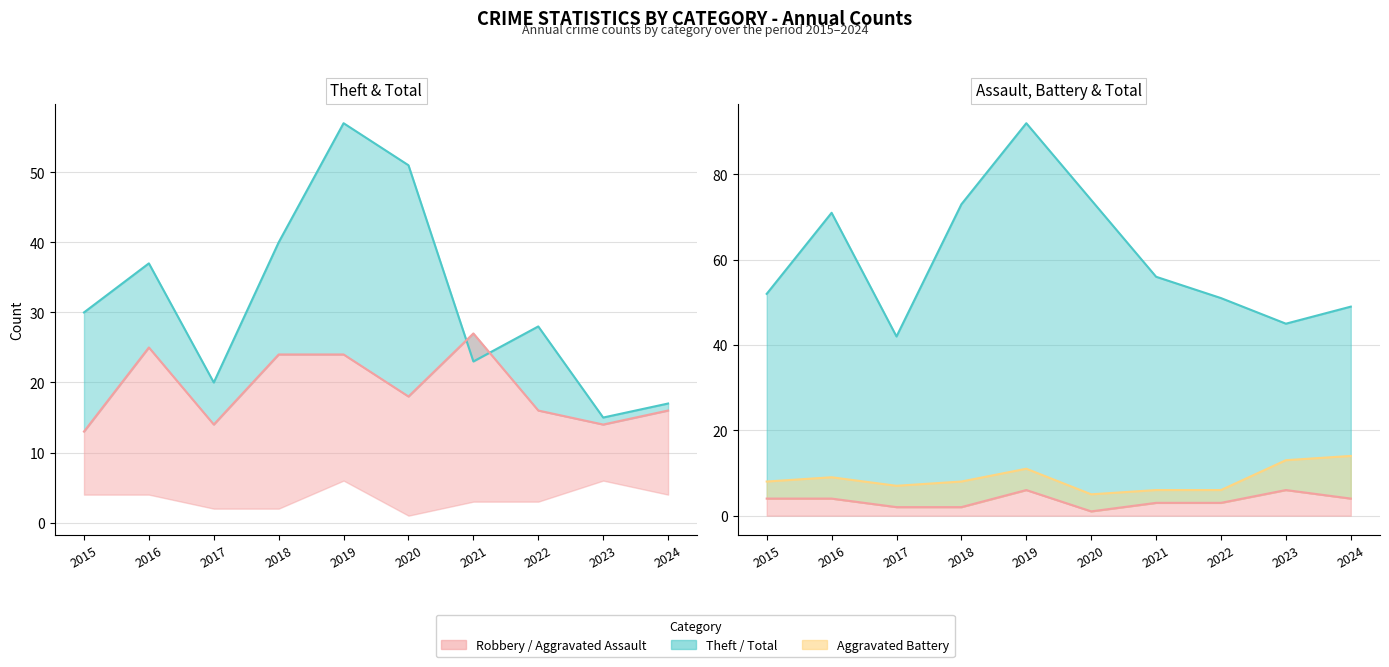

Between 2020 and 2017, which is larger?

2020